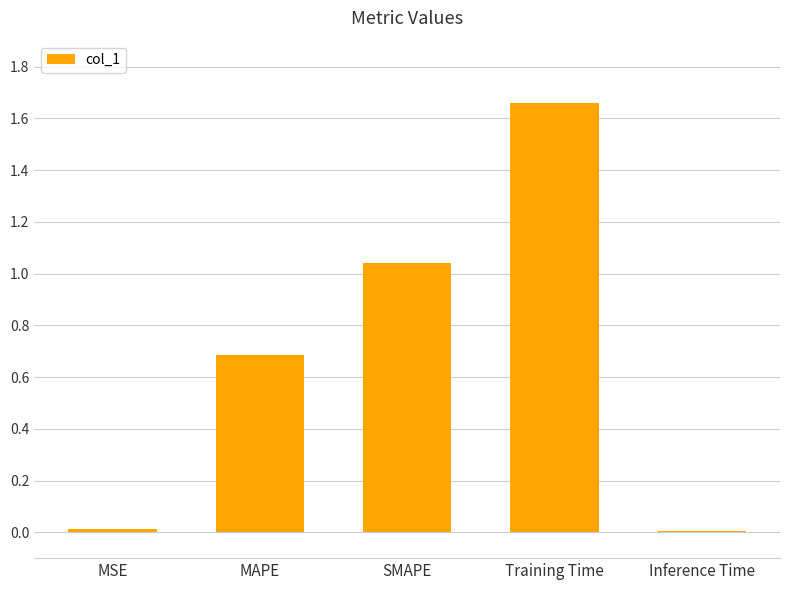

Read the value at MAPE.

0.7